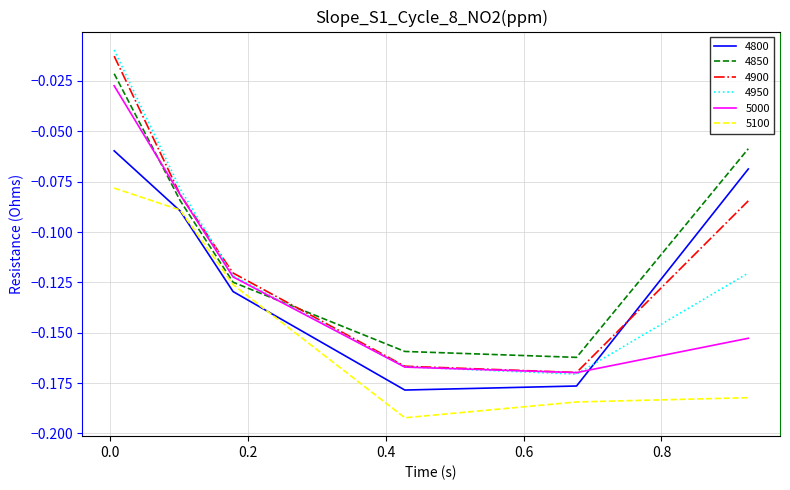

How many intersections are there between 4900 and 4800?

1